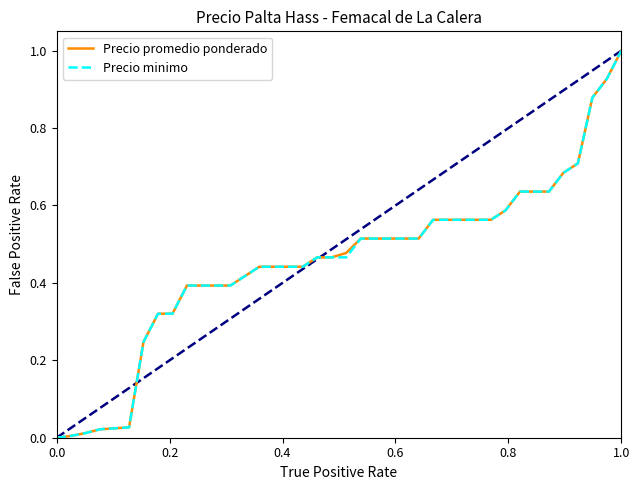

What is the greatest value displayed?

1.0